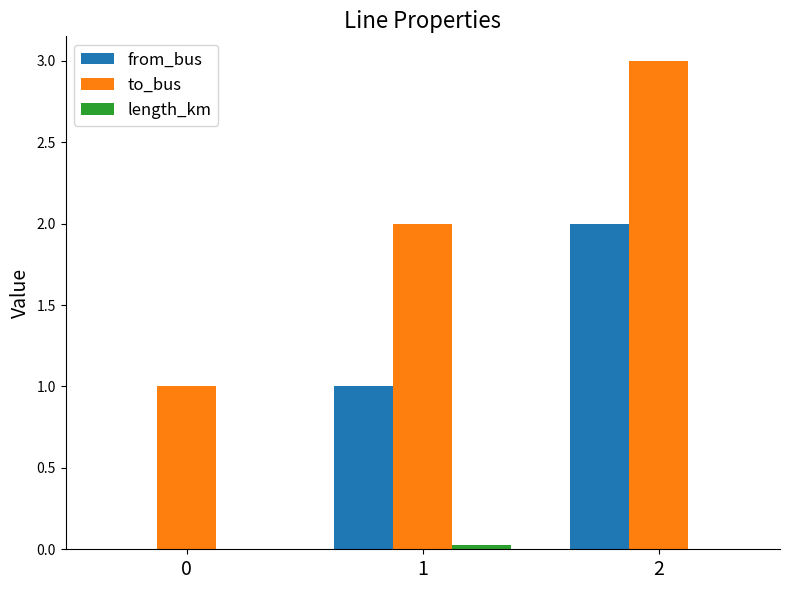

Which series has the largest total across all categories?

to_bus